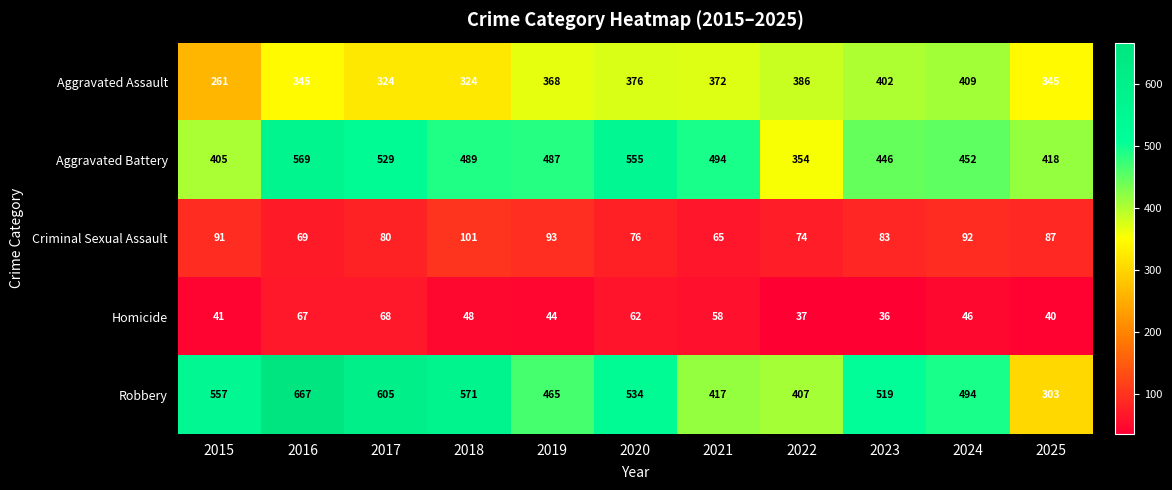

What value does the Aggravated Assault series have at 2016, to the nearest 50?

350